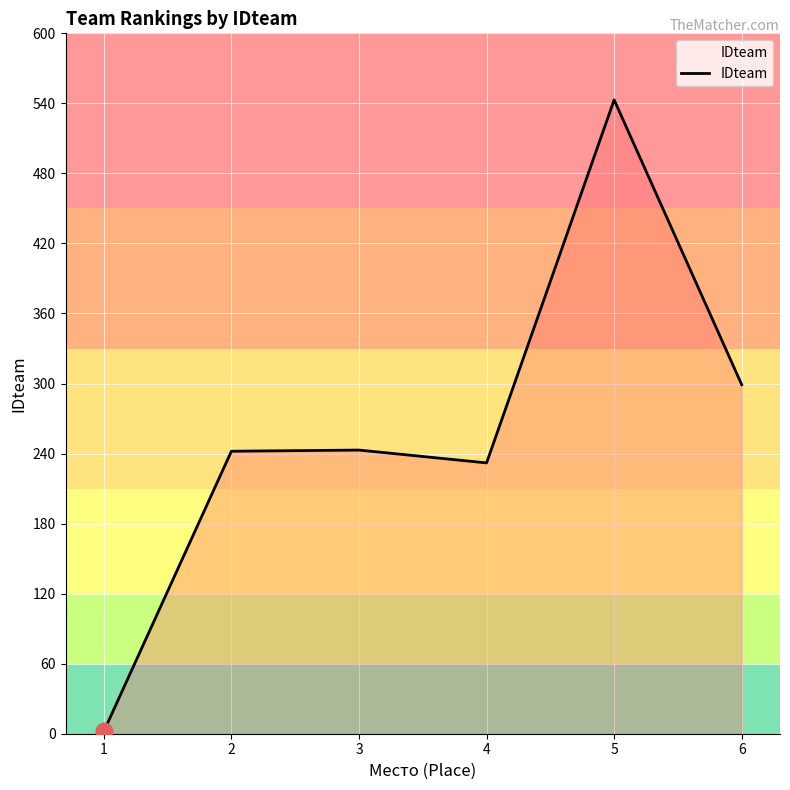

True or false: the data has more than 0 interior local peaks.

True